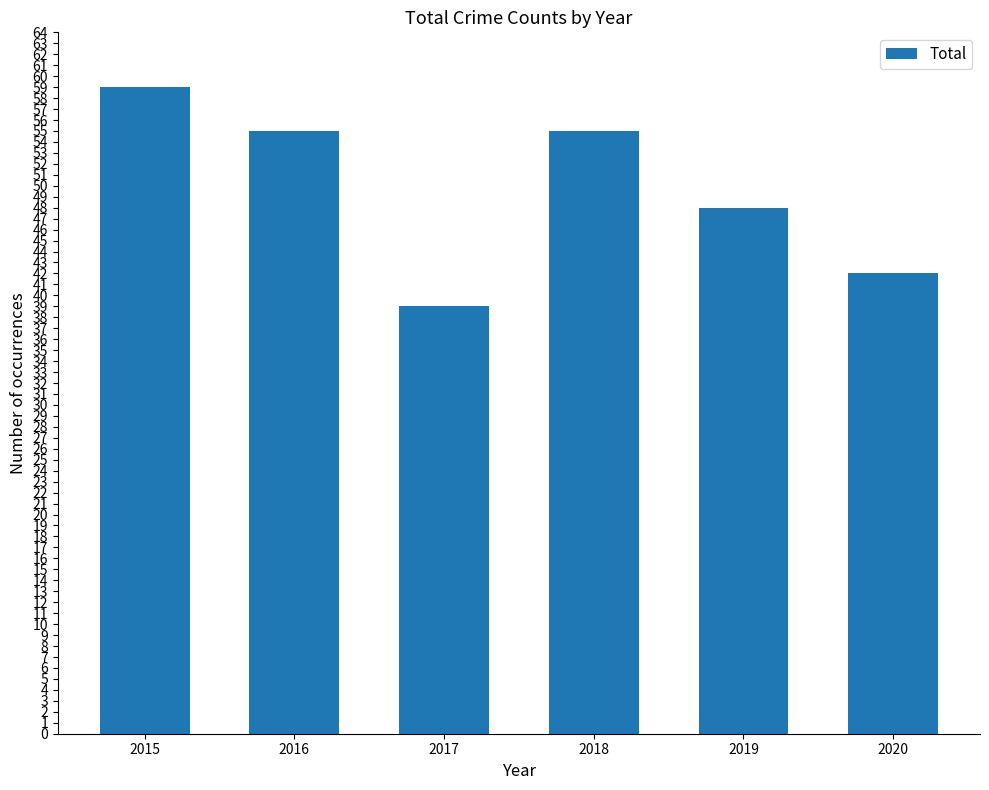

What is the sum of the values at 2019 and 2018?

103